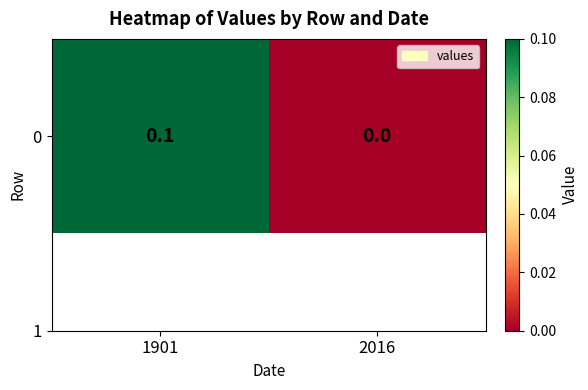

Count the values in the range 0 to 1.

2